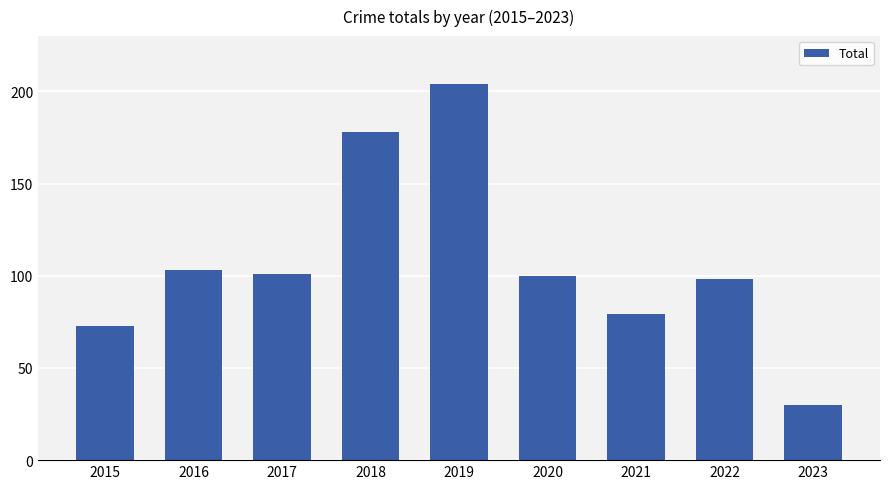

Reading left to right, what are all the values shown in this chart?

2015=73	2016=103	2017=101	2018=178	2019=204	2020=100	2021=79	2022=98	2023=30